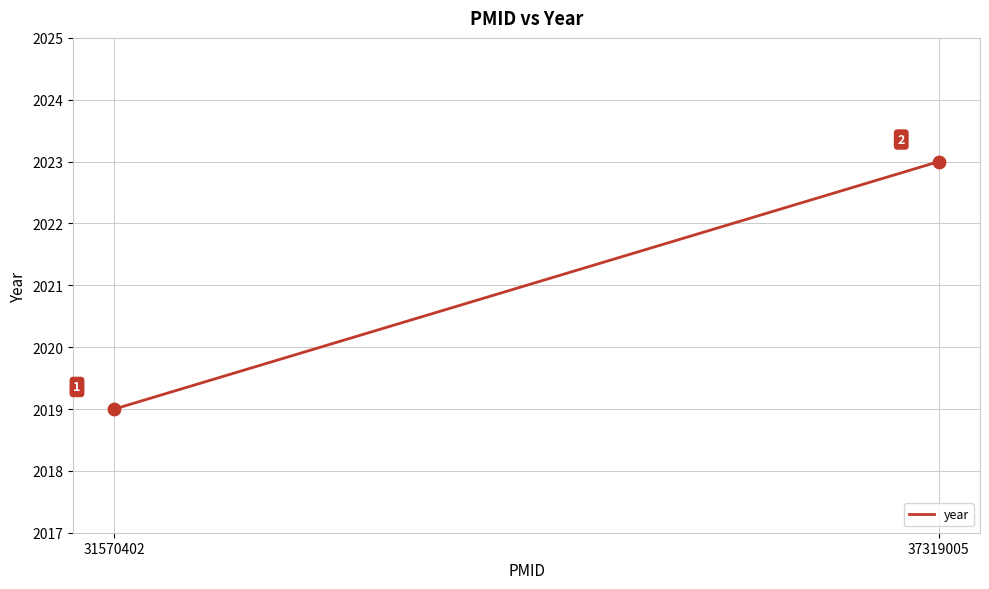

What is the average Y value?

2021